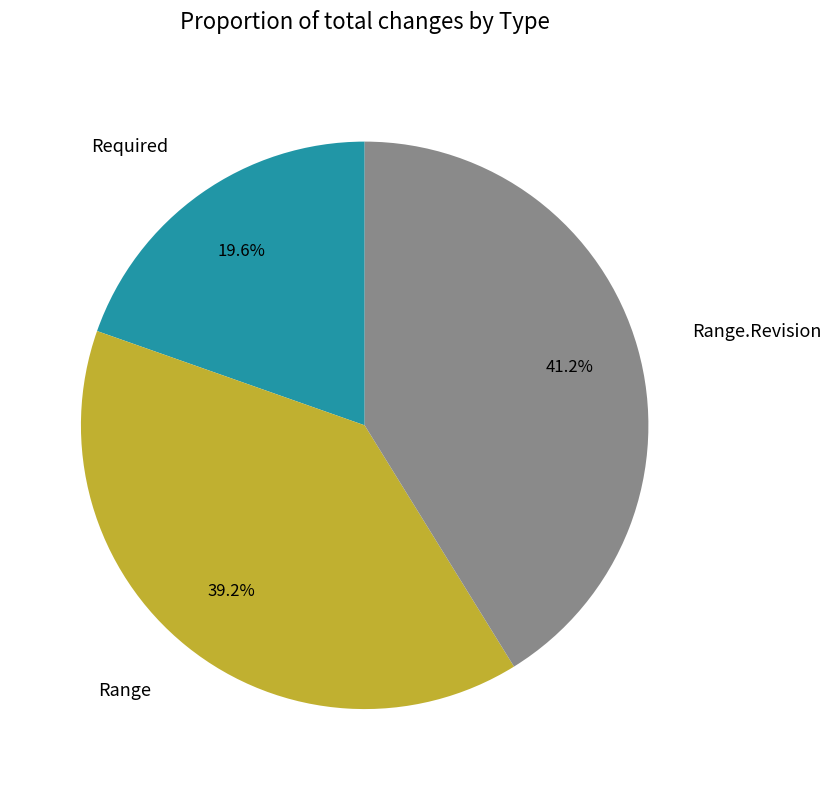

Is Required the majority of the pie?

No